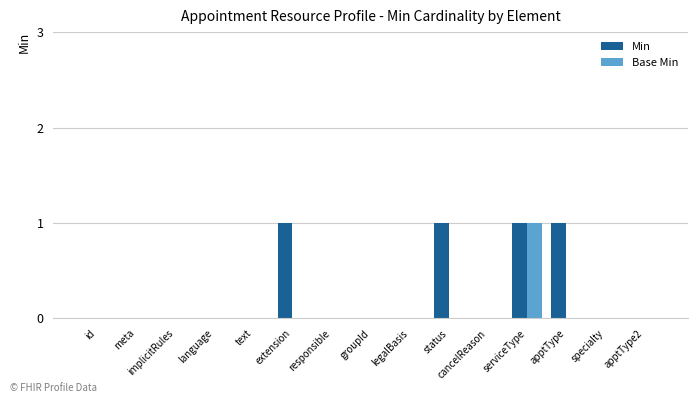

At which label does Base Min reach its peak?

serviceType